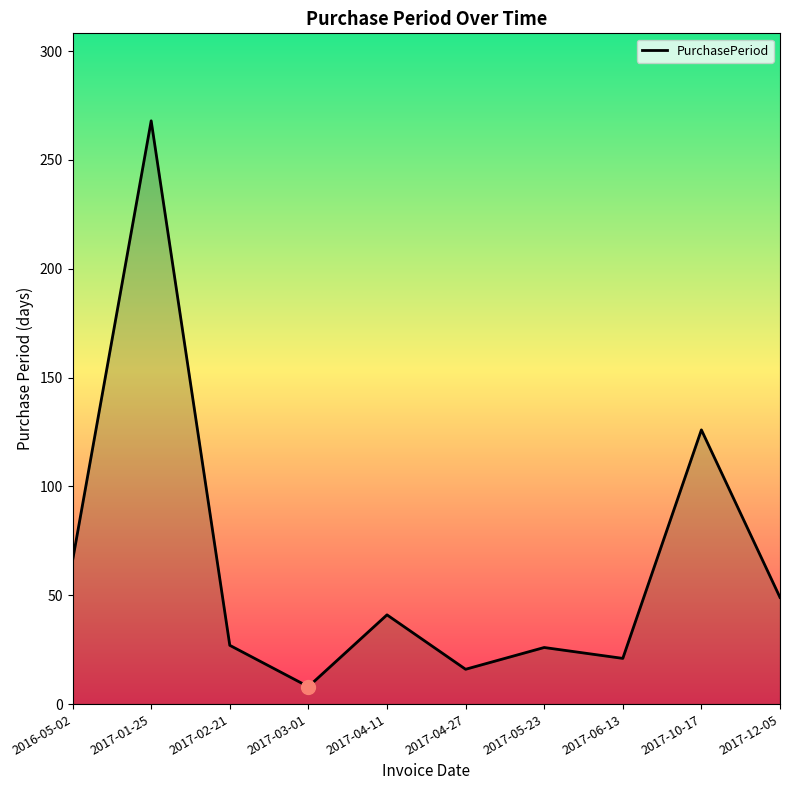

What is the ratio of the value at 2017-12-05 to the value at 2017-06-13?

2.3